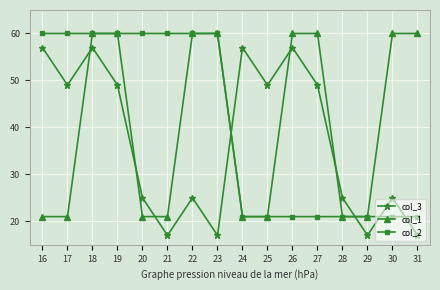

Which series changed the most between 16 and 22?

col_1